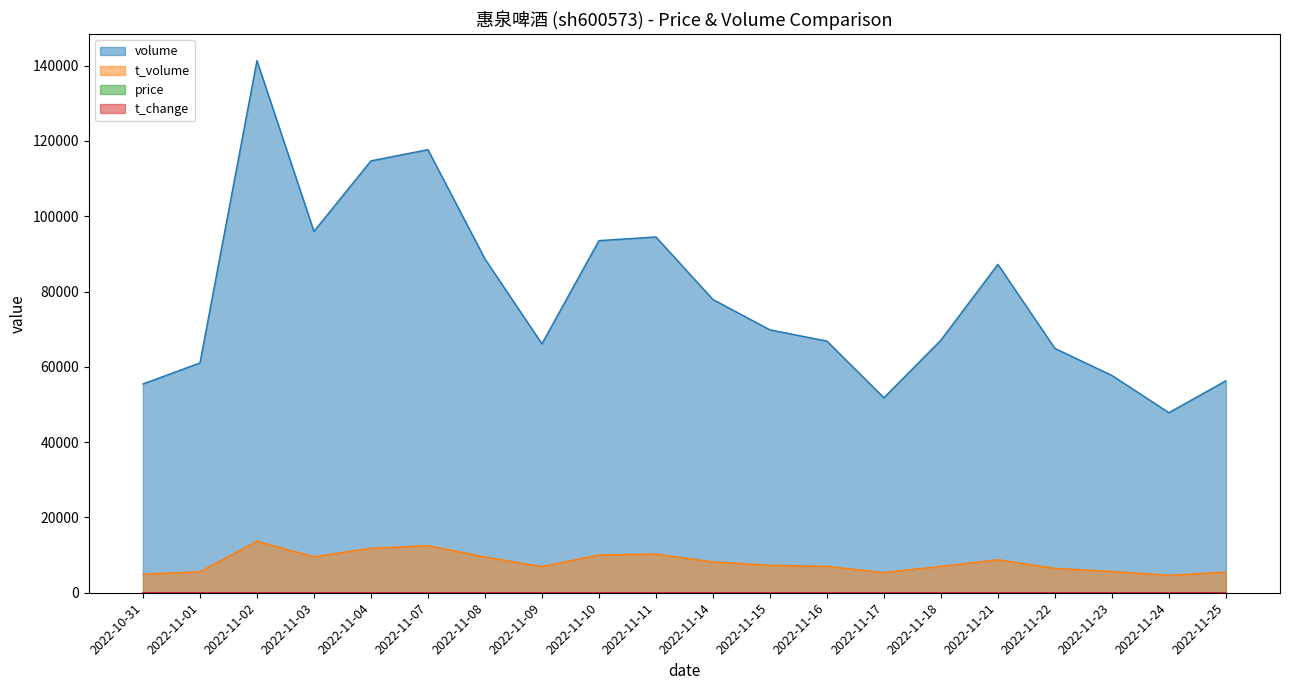

True or false: price and volume intersect in this chart.

False